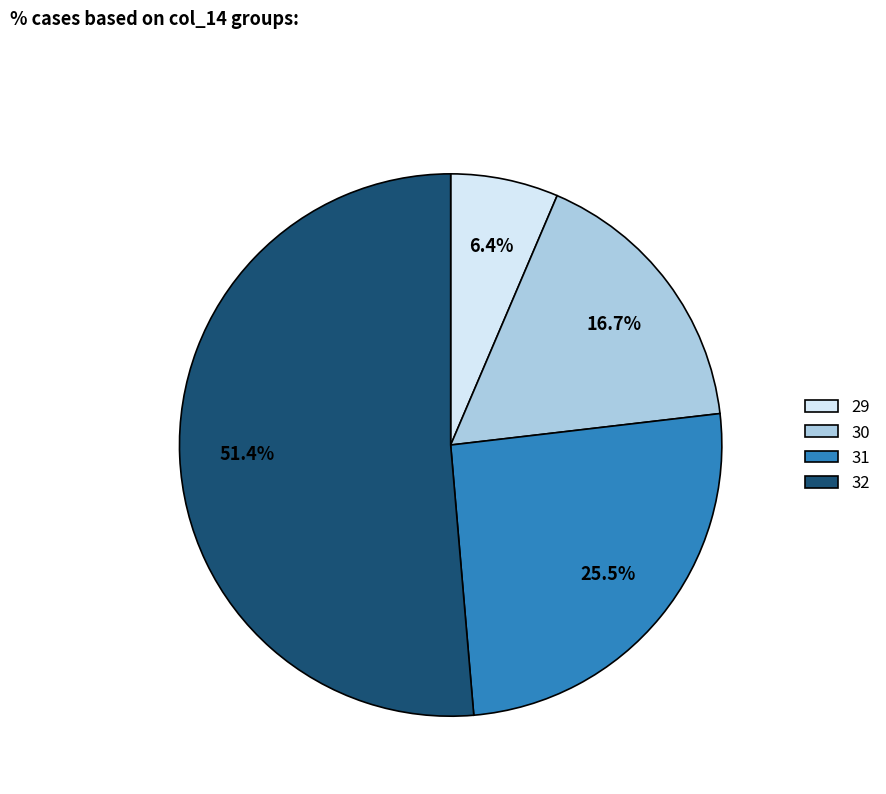

What percentage is the 32 slice, to the nearest percent?

51%